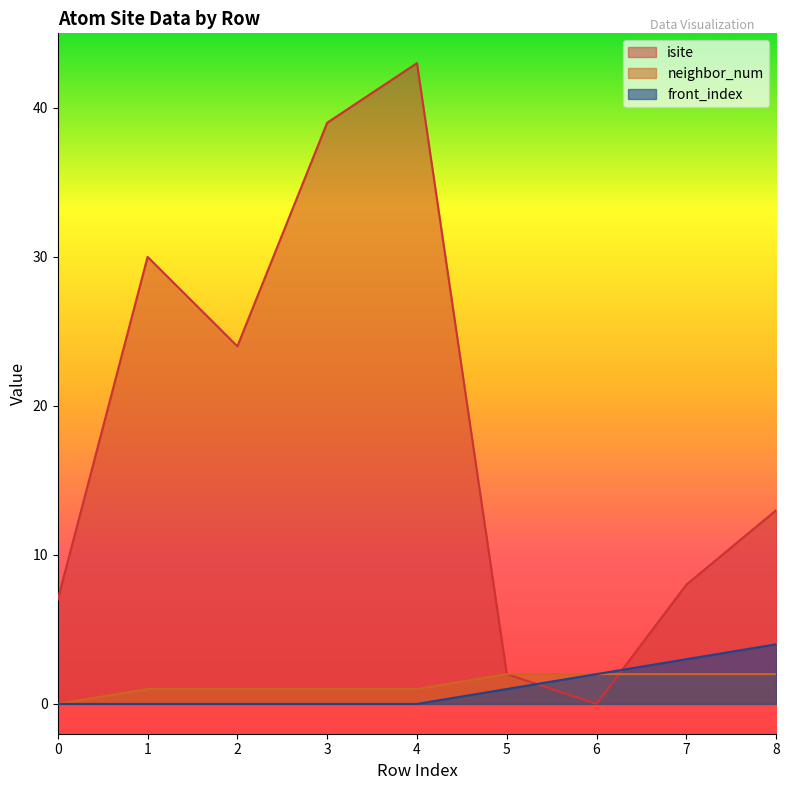

At which label is neighbor_num closest to 1?

1